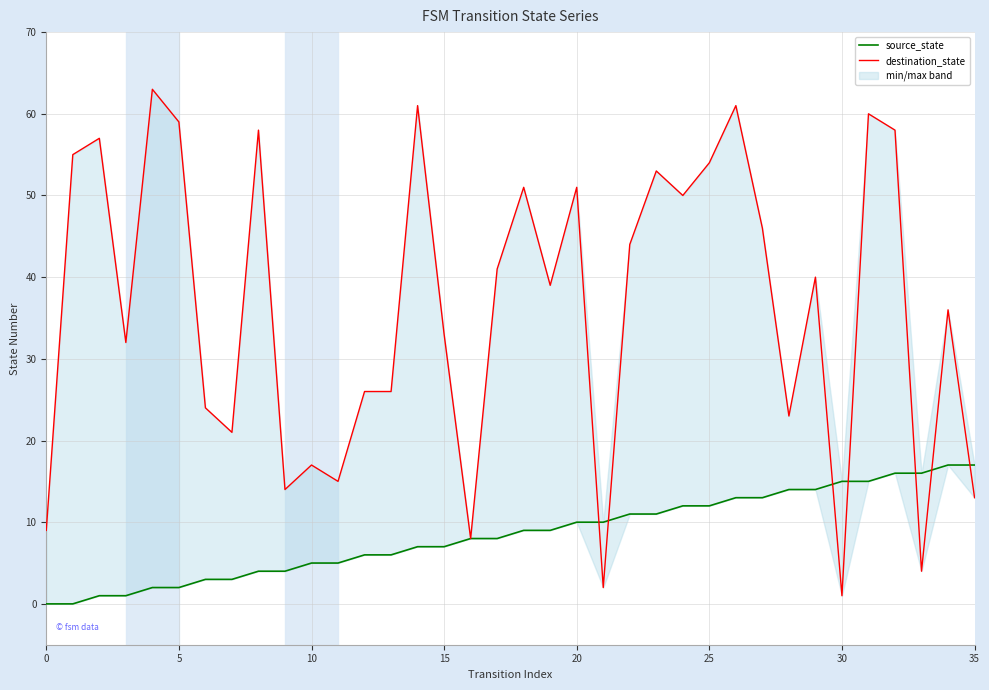

Which series has the widest spread of values?

destination_state